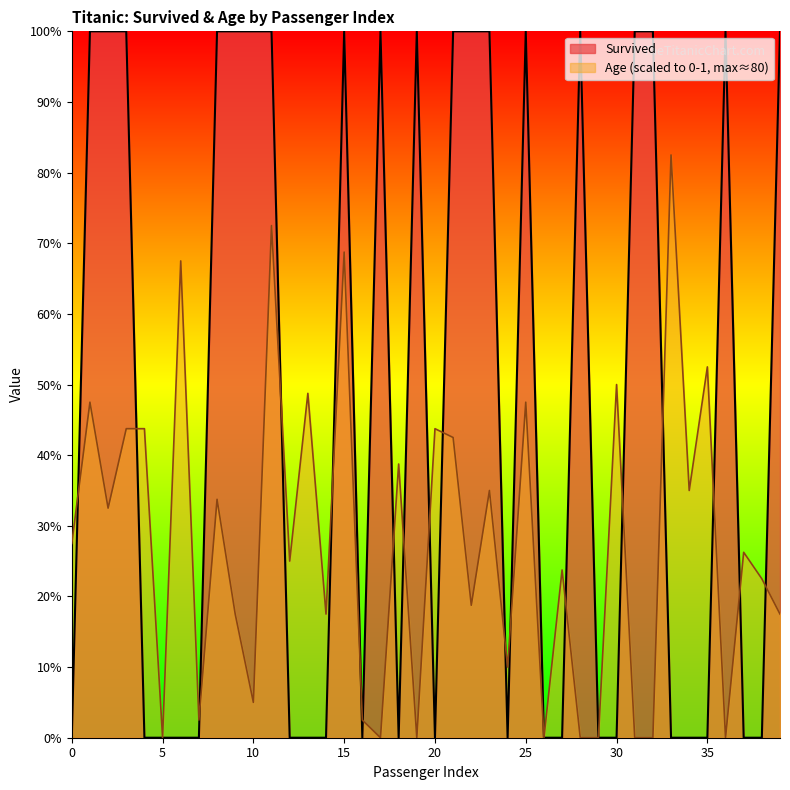

How many positive values does the Survived series have?

19